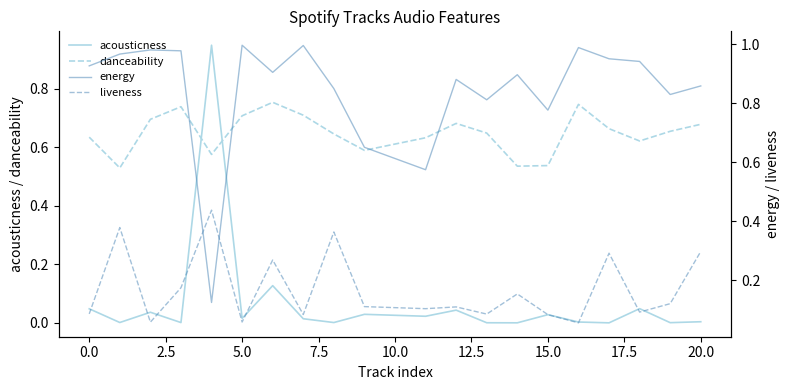

What is the difference between the maximum and minimum values in the liveness series?

0.4